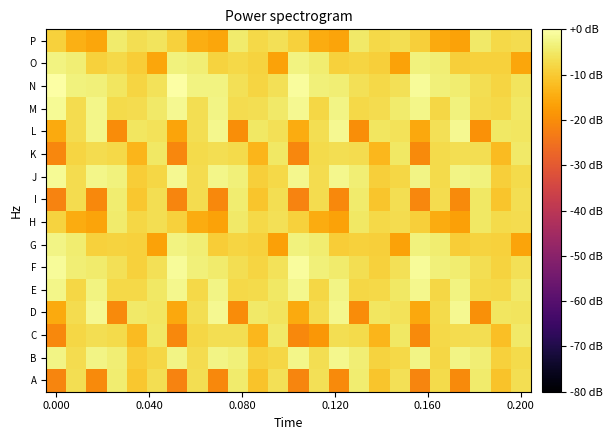

How many categories are shown in the chart?

24